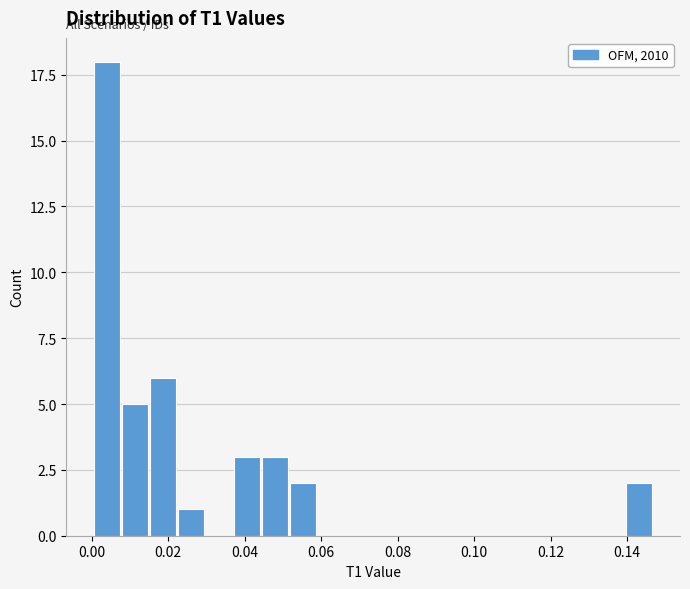

Read against the x-axis, roughly where is the centre of the tallest bar?

0.004